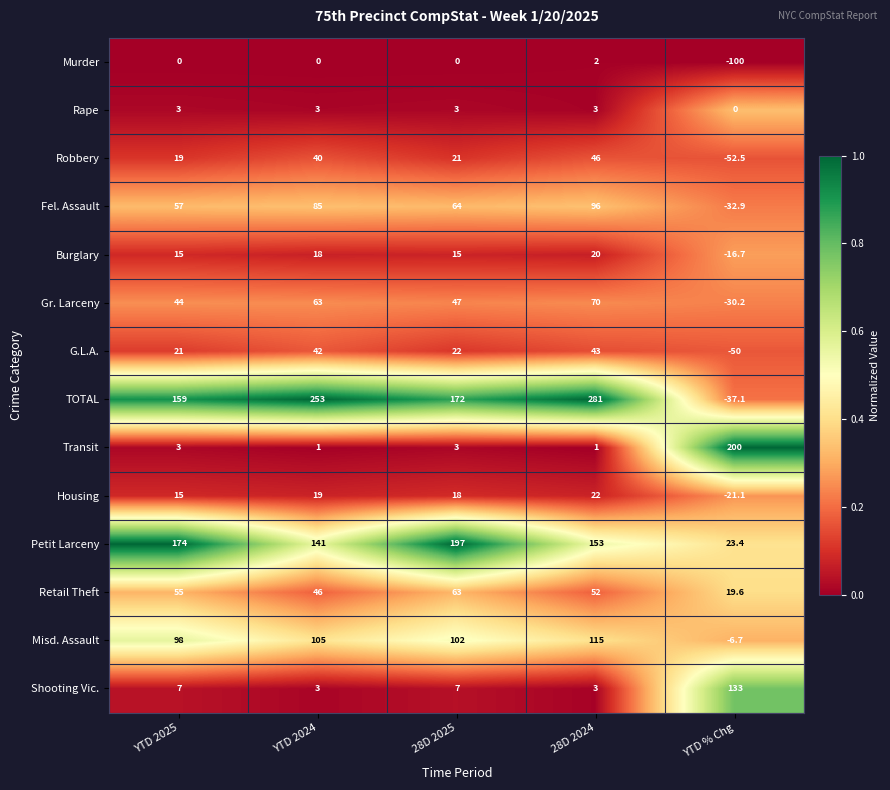

What is the greatest value displayed?

281.0